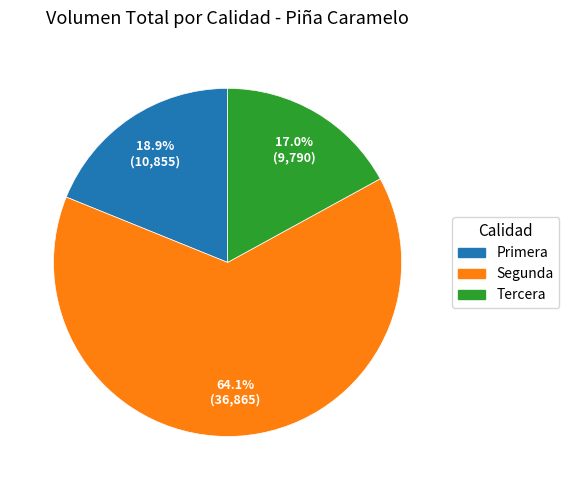

What is the ratio of the value at Primera to the value at Tercera?

1.1